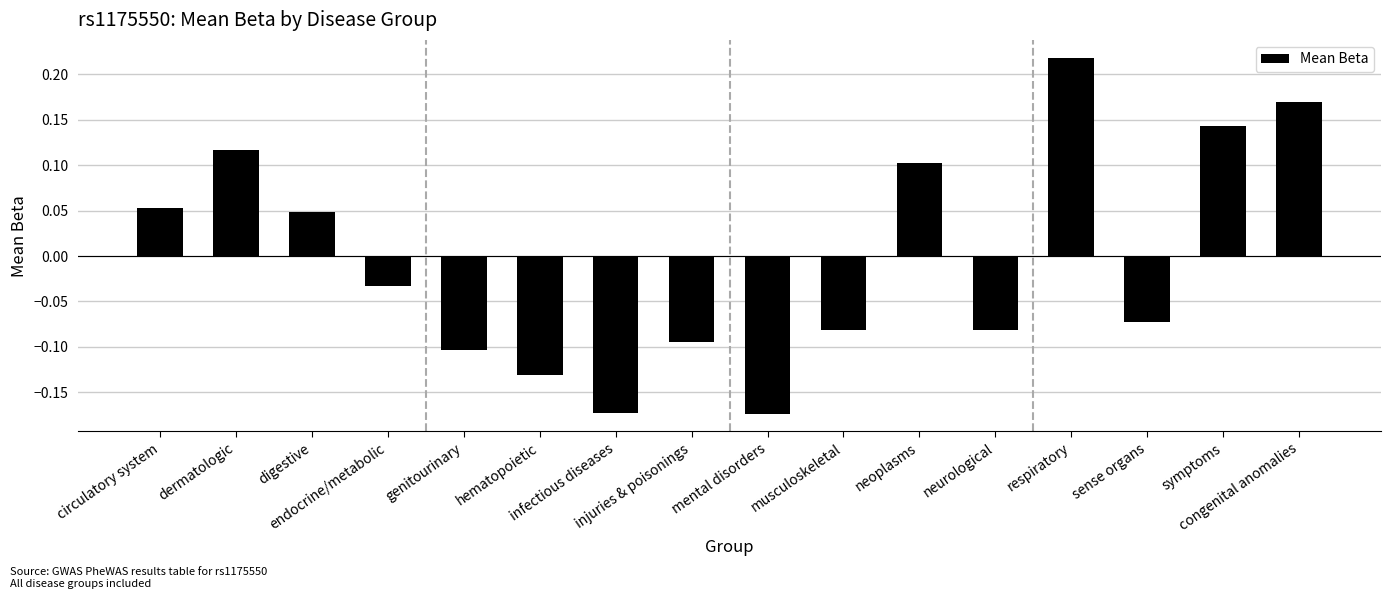

At which label is the value closest to 0?

endocrine/metabolic